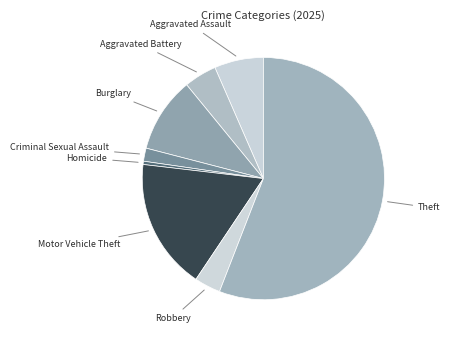

Which slice is the largest?

Theft